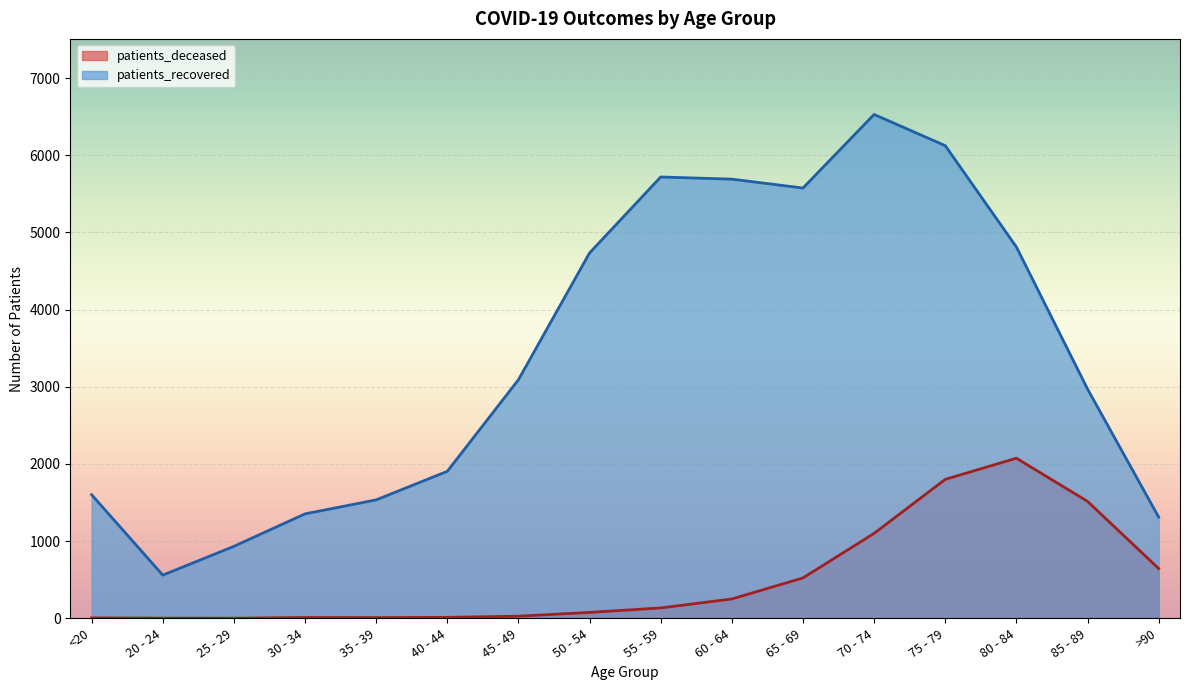

True or false: patients_recovered and patients_deceased intersect in this chart.

False